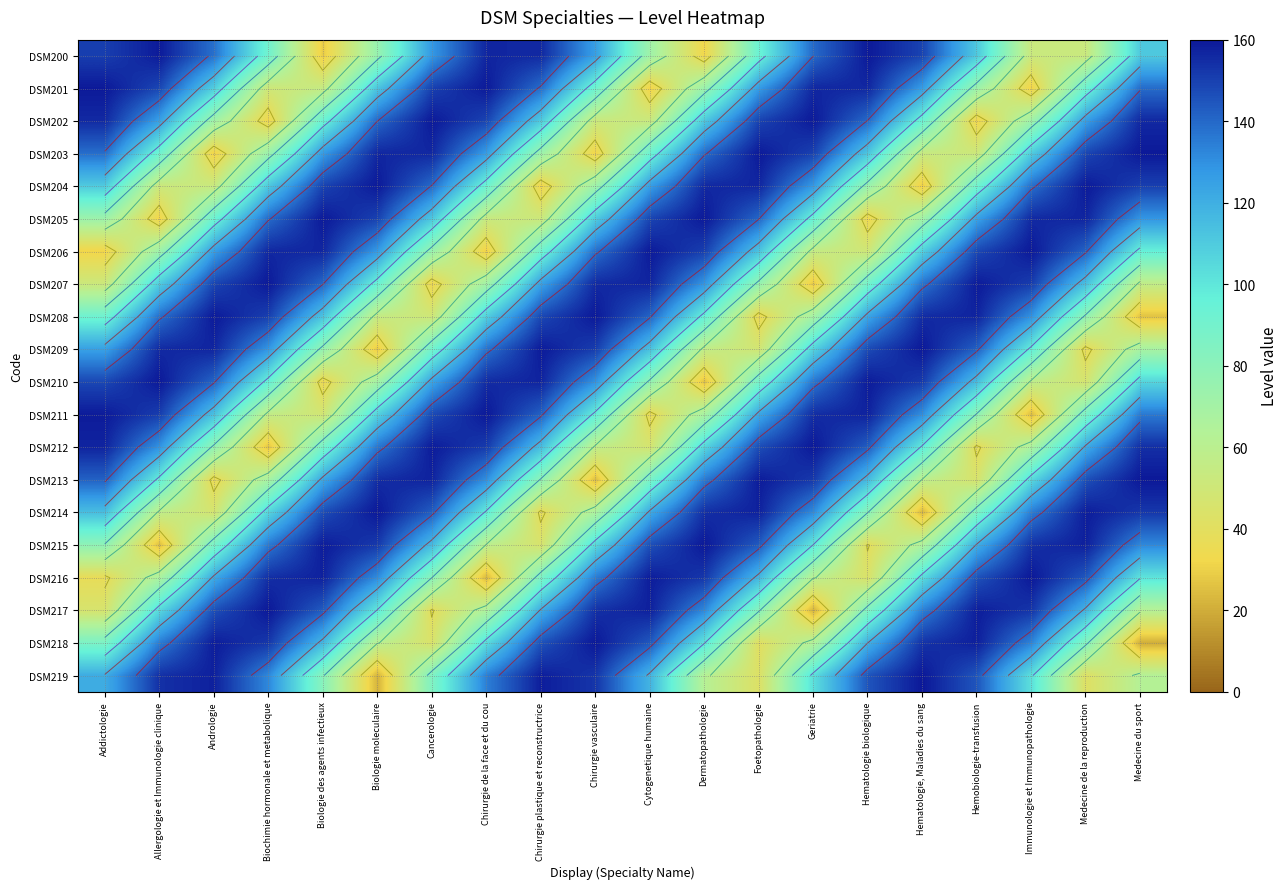

List the series in order of their peak value, highest first.

DSM219, DSM216, DSM218, DSM213, DSM215, DSM217, DSM212, DSM214, DSM209, DSM211, DSM206, DSM208, DSM210, DSM201, DSM203, DSM205, DSM207, DSM202, DSM200, DSM204